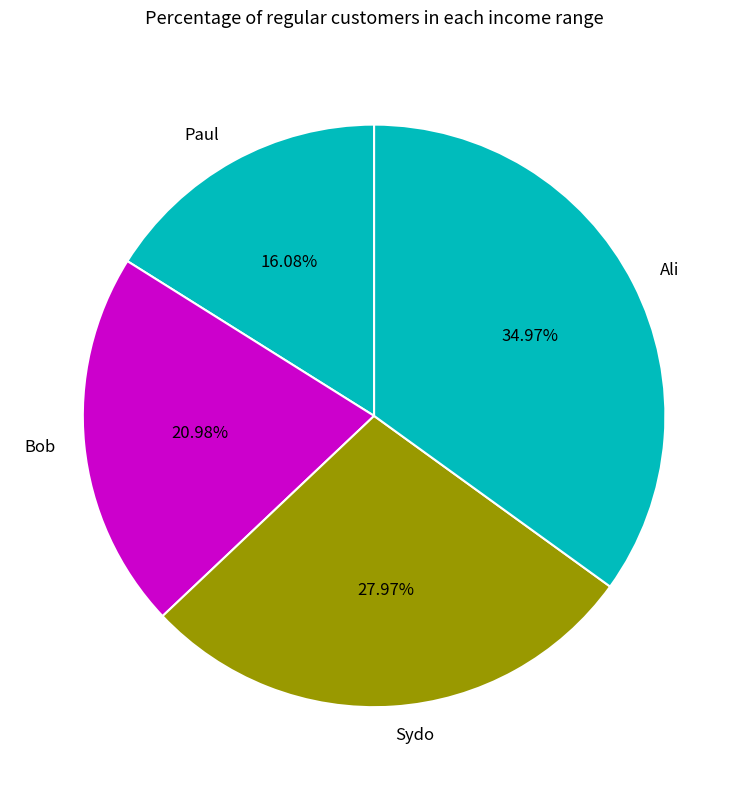

The Ali slice represents 35% of the pie. True or false?

True